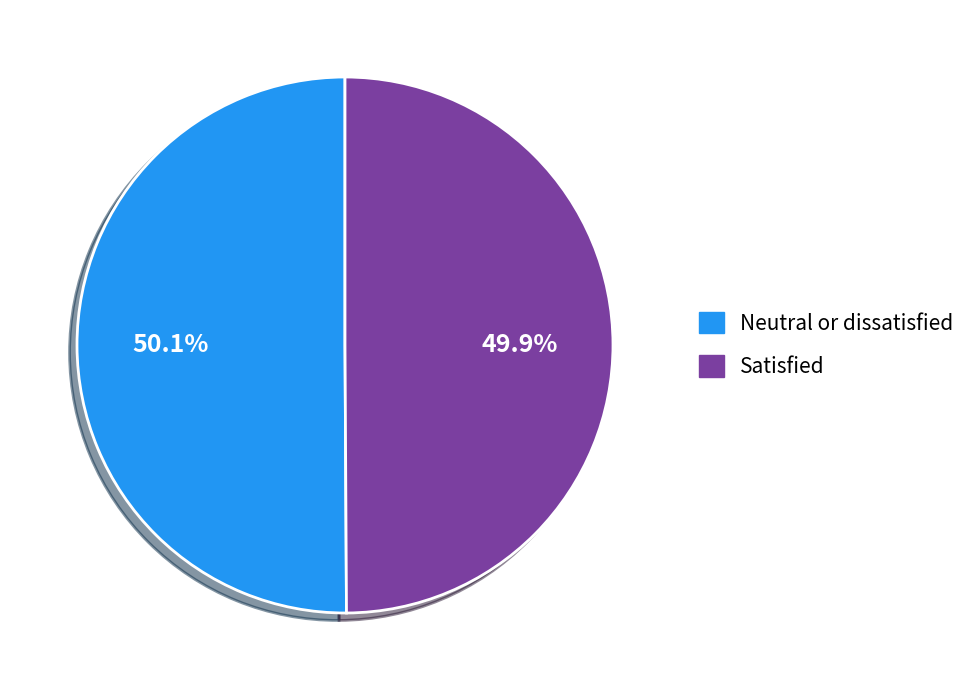

True or false: Neutral or dissatisfied accounts for 50% of the total.

True